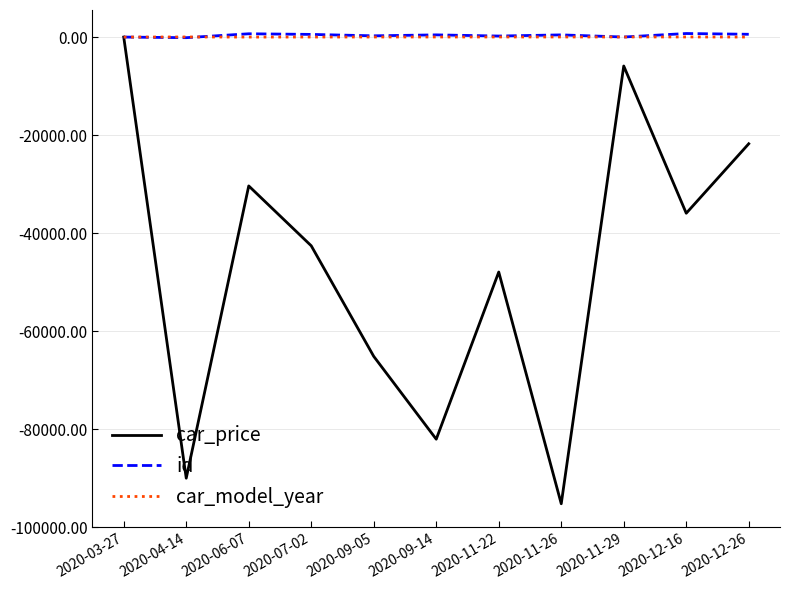

Between 2020-11-26 and 2020-12-16, which series saw the biggest shift?

car_price